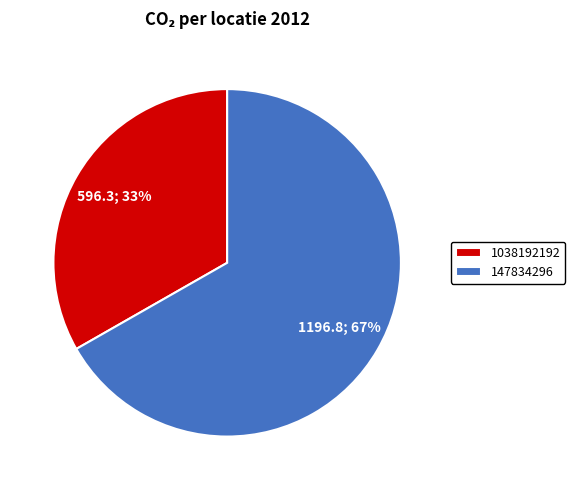

How many slices are in this pie chart?

2